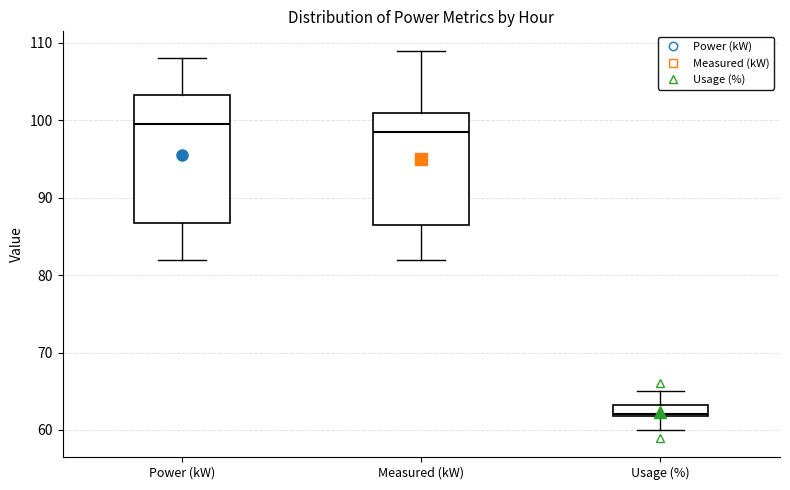

Where is the upper edge of the box for Power (kW) on the y-axis? The values are not printed on the chart, so give them approximately, as read against the axis.

103